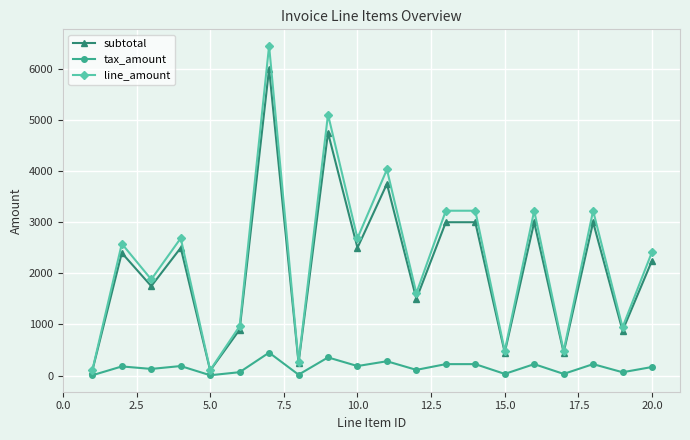

What are all the series names shown in the legend?

subtotal, tax_amount, line_amount